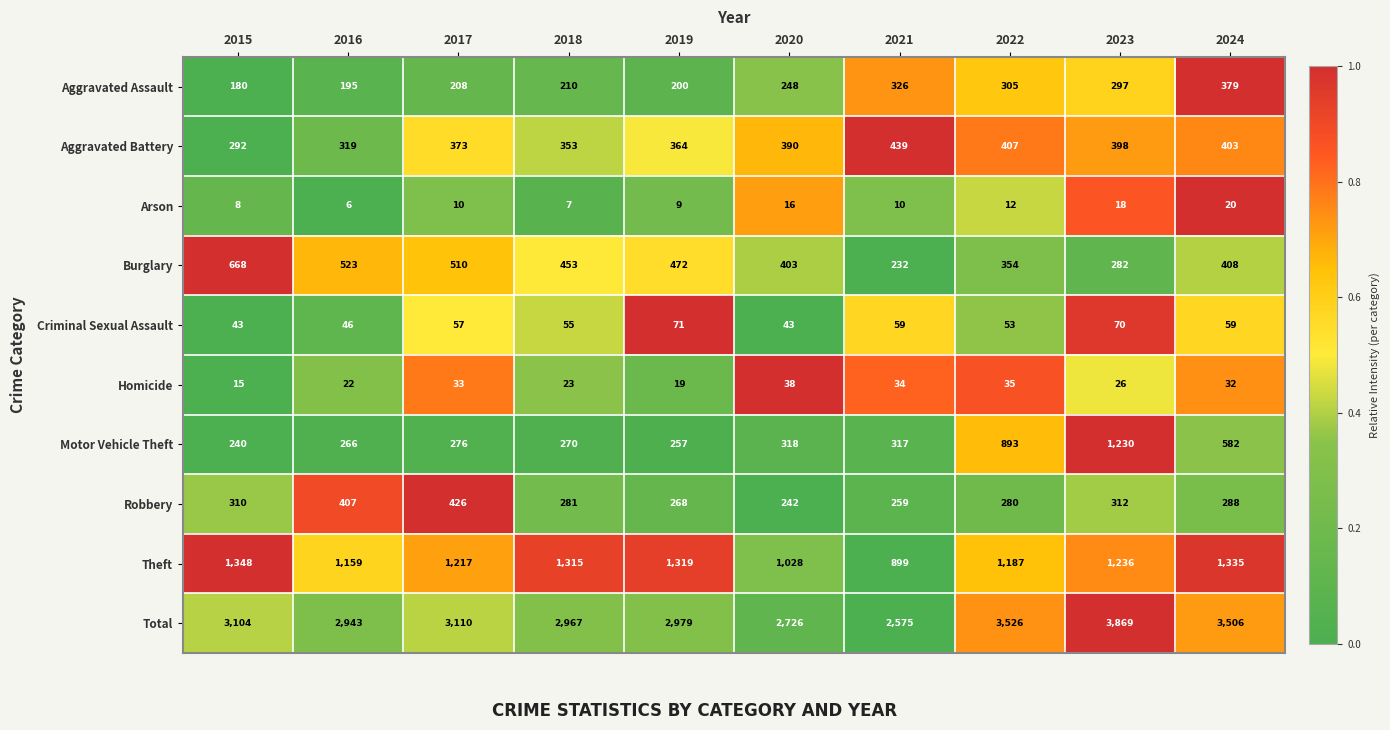

Which series has the largest total across all categories?

Total